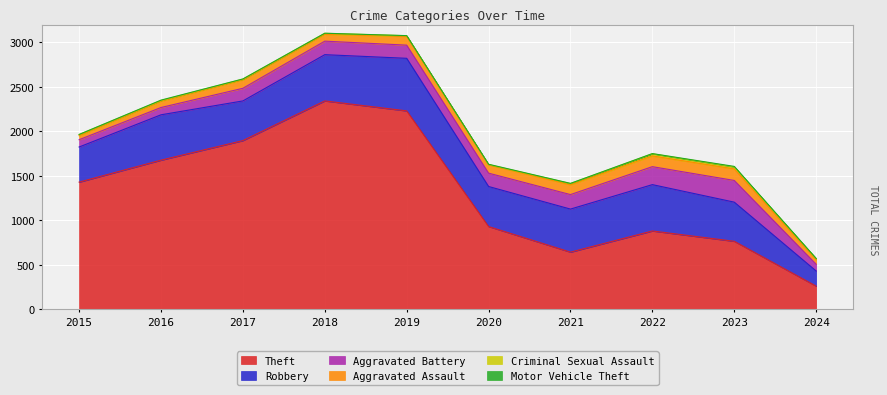

True or false: Theft and Motor Vehicle Theft cross at least once.

False